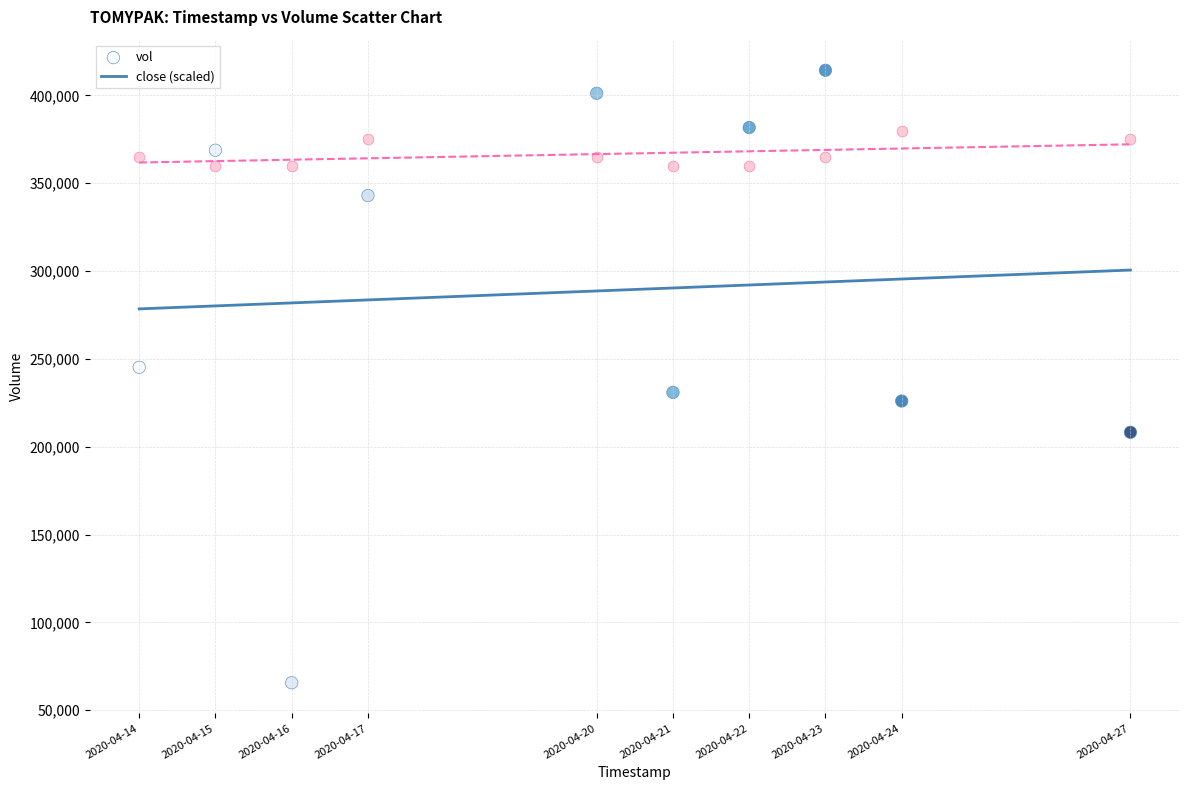

Across all data points, what is the range of X values (max minus min)?

1123200